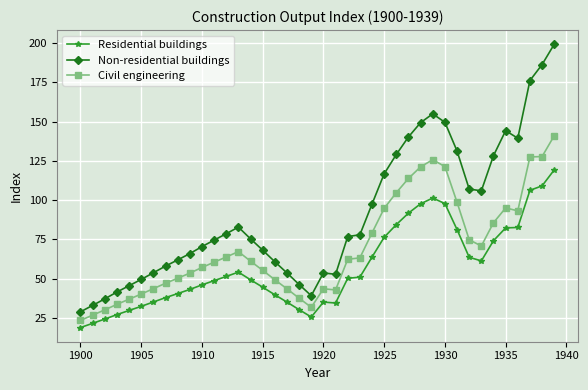

True or false: Non-residential buildings has more than 2 interior local peaks.

True